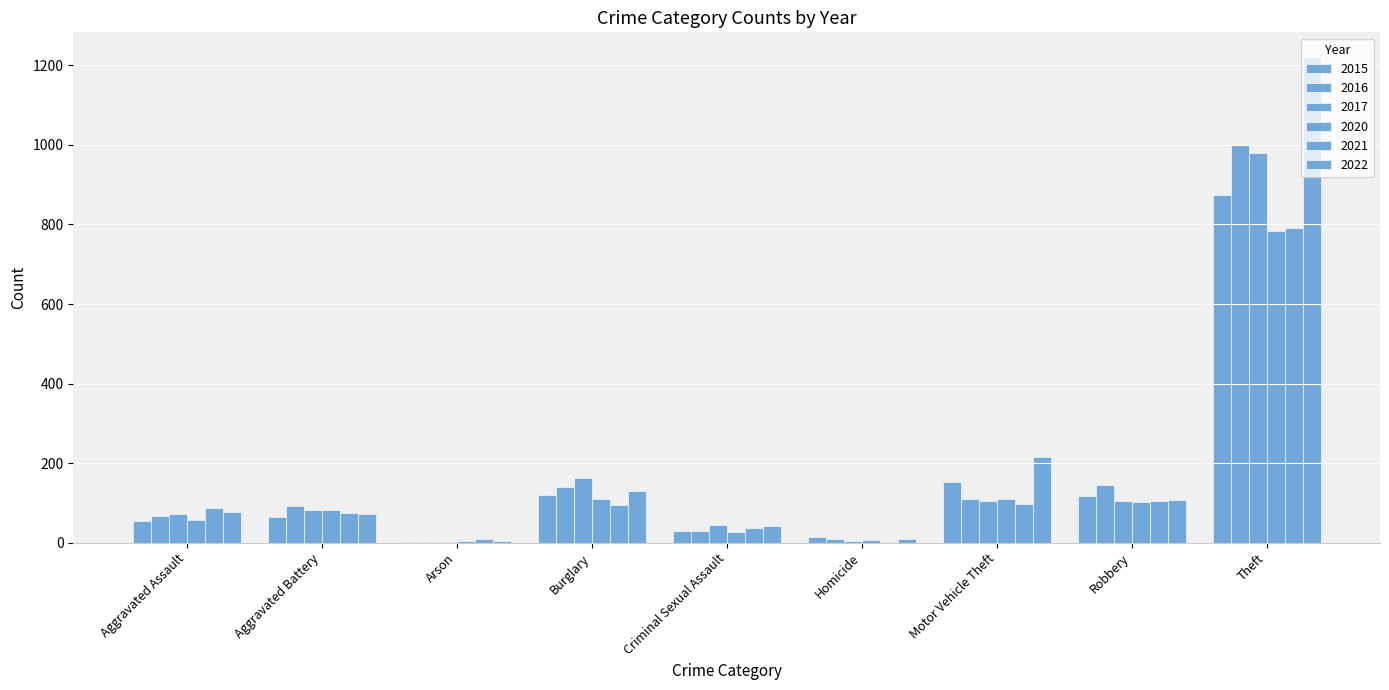

Is the value of 2016 at Homicide greater than the value of 2021 at Theft?

No